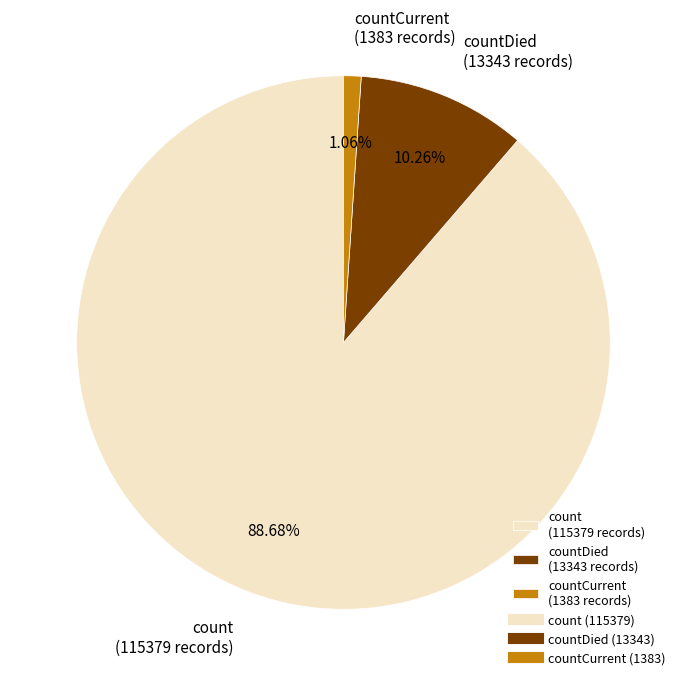

Count the number of slices in the pie.

3